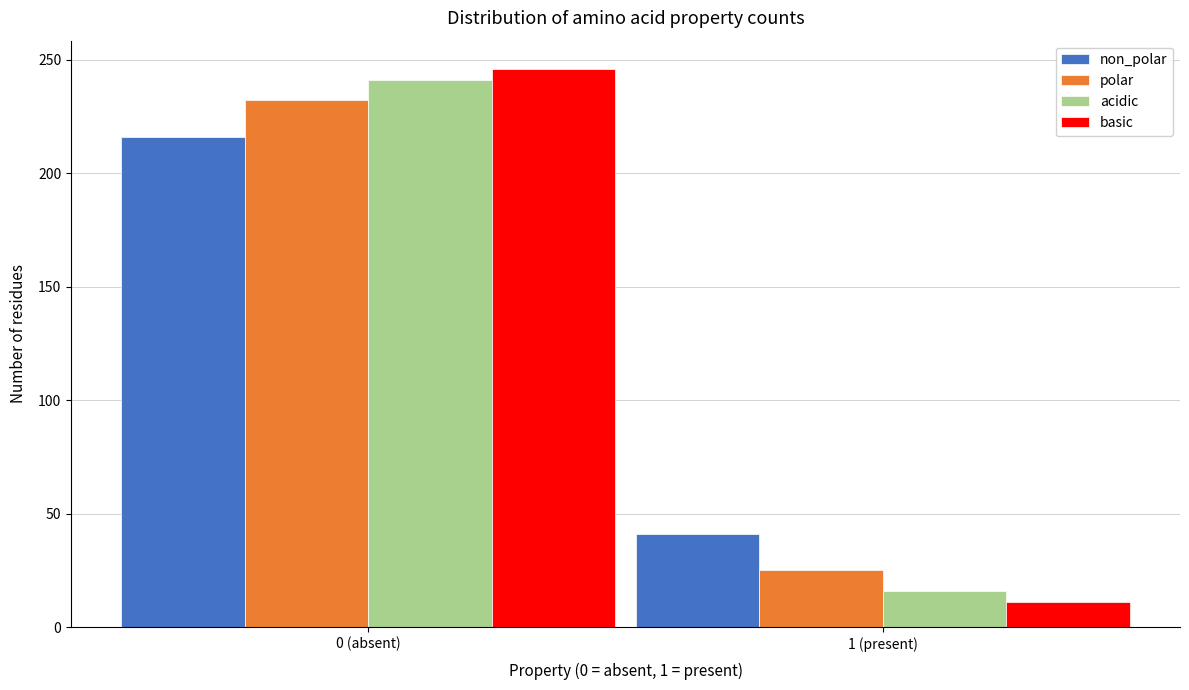

Reading left to right, what are all the values shown in this chart?

non_polar: 216	41
polar: 232	25
acidic: 241	16
basic: 246	11